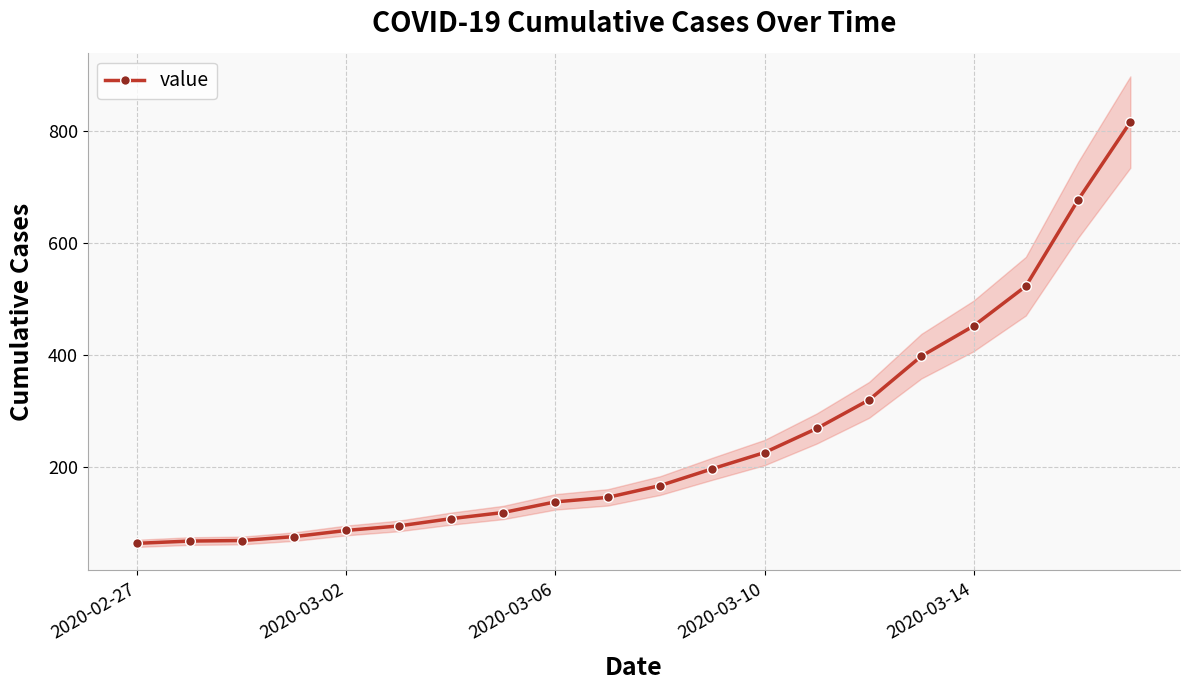

What is the maximum value for value?

816